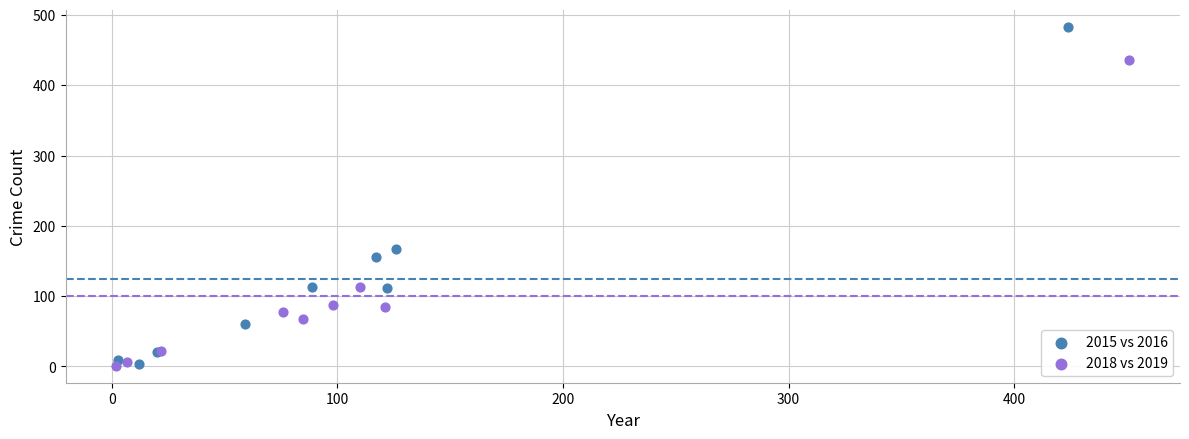

Which series reaches the maximum Y coordinate?

2015 vs 2016